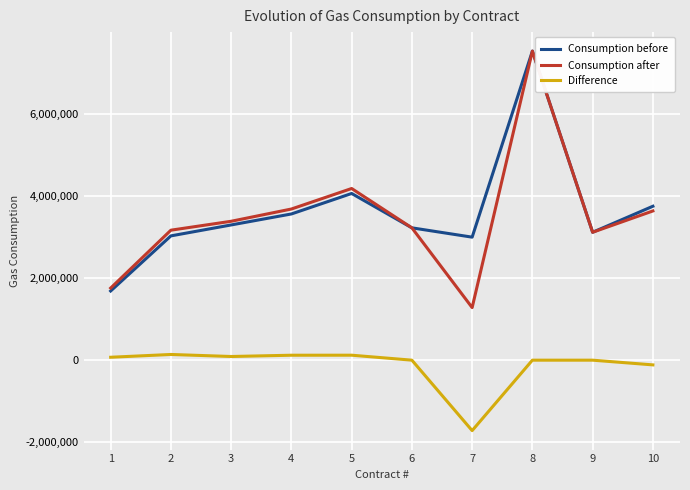

What is the smallest value displayed?

-1715321